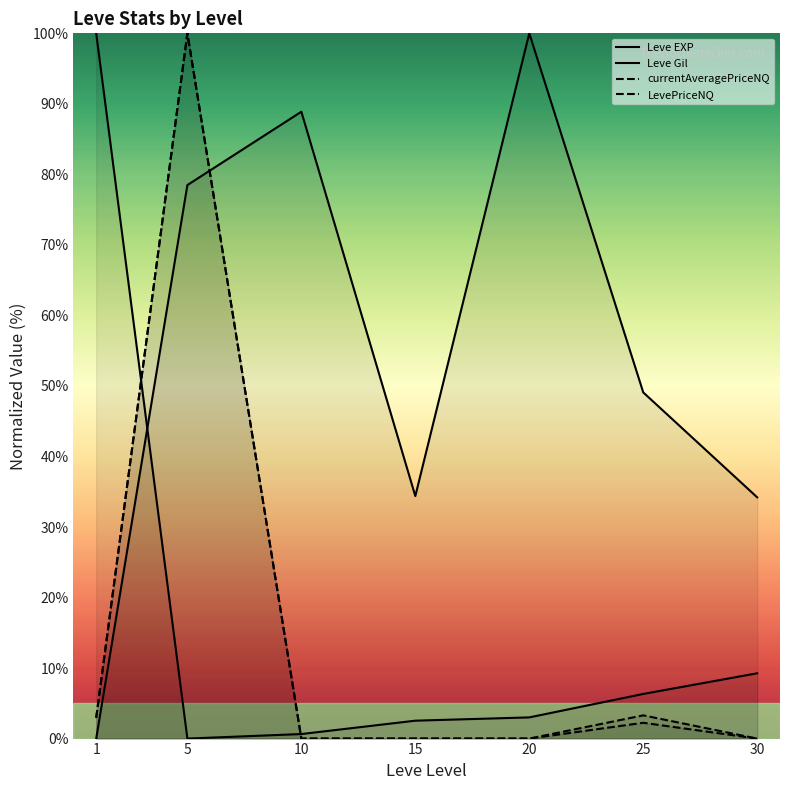

Is it true that currentAveragePriceNQ equals 2.2 at 25?

True